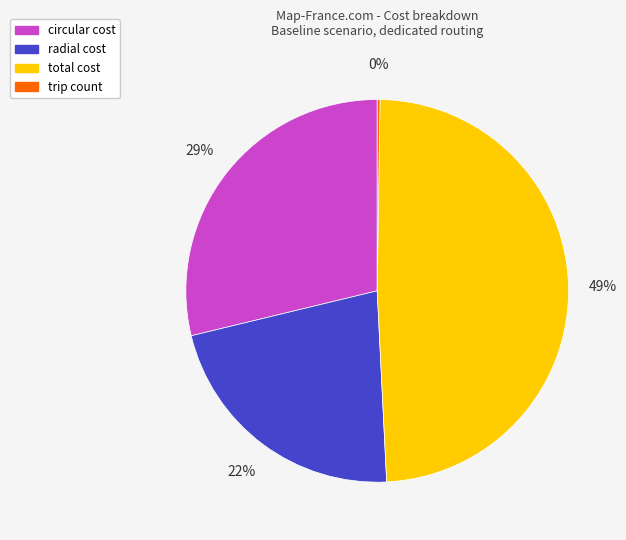

The total cost slice represents 49% of the pie. True or false?

True